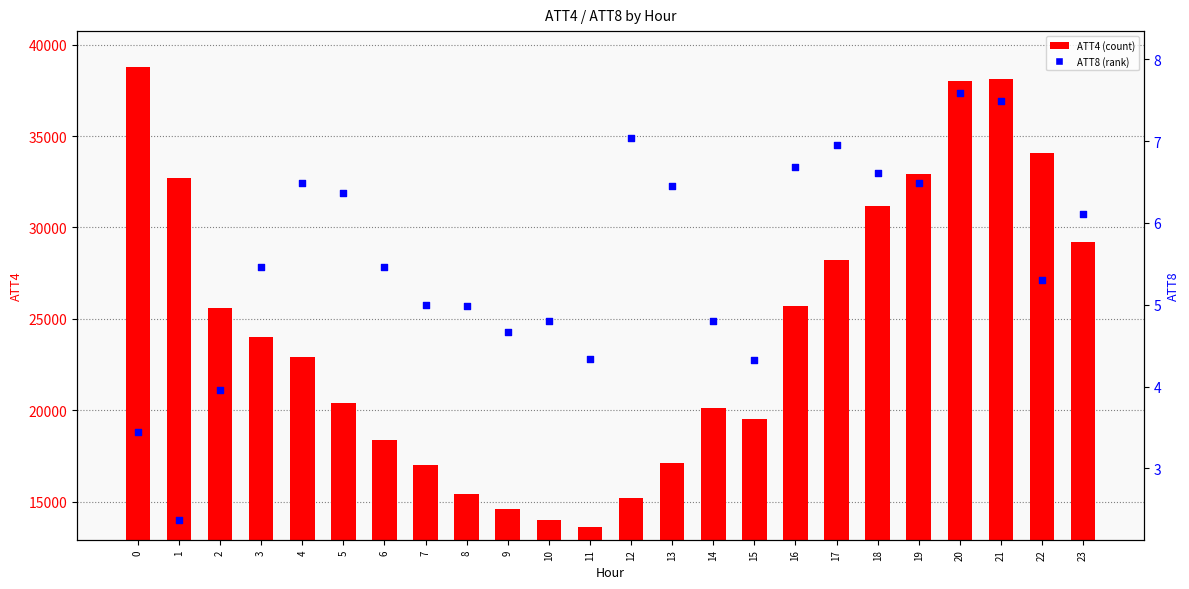

Which series has the widest spread of Y values?

ATT4 (count)